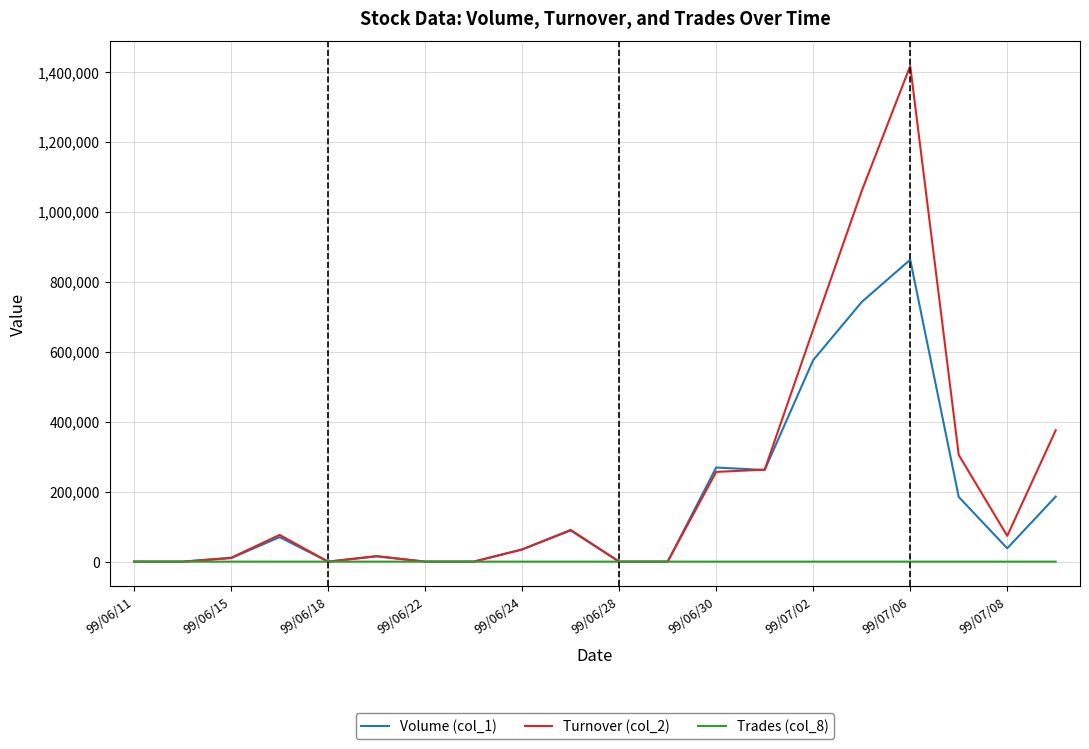

What is the greatest value displayed?

1416740